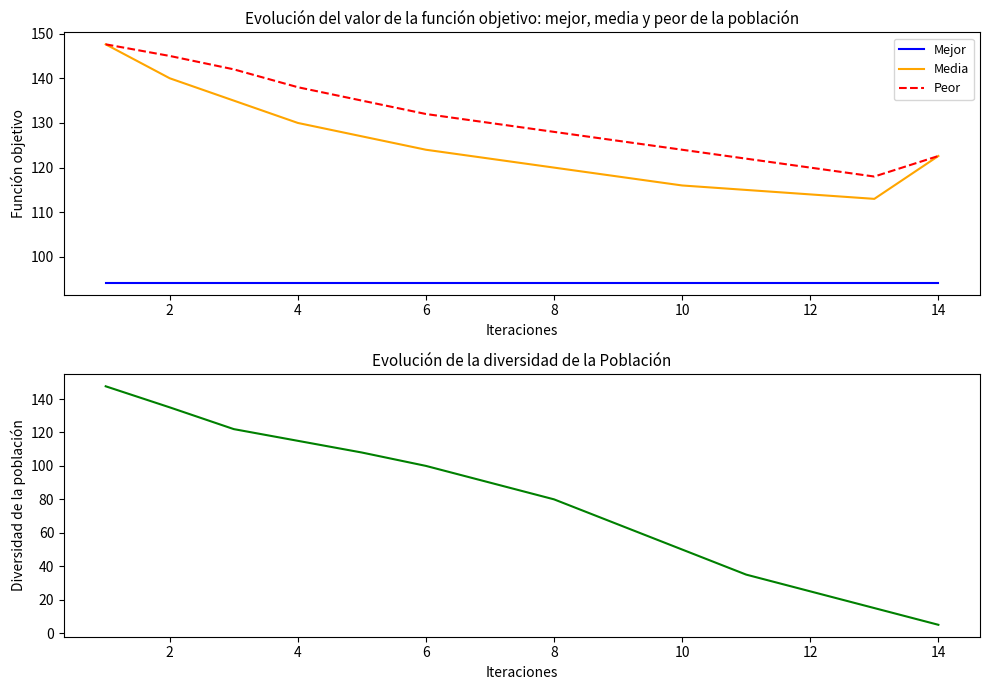

The value of Mejor at 2 is 138.3. True or false?

False